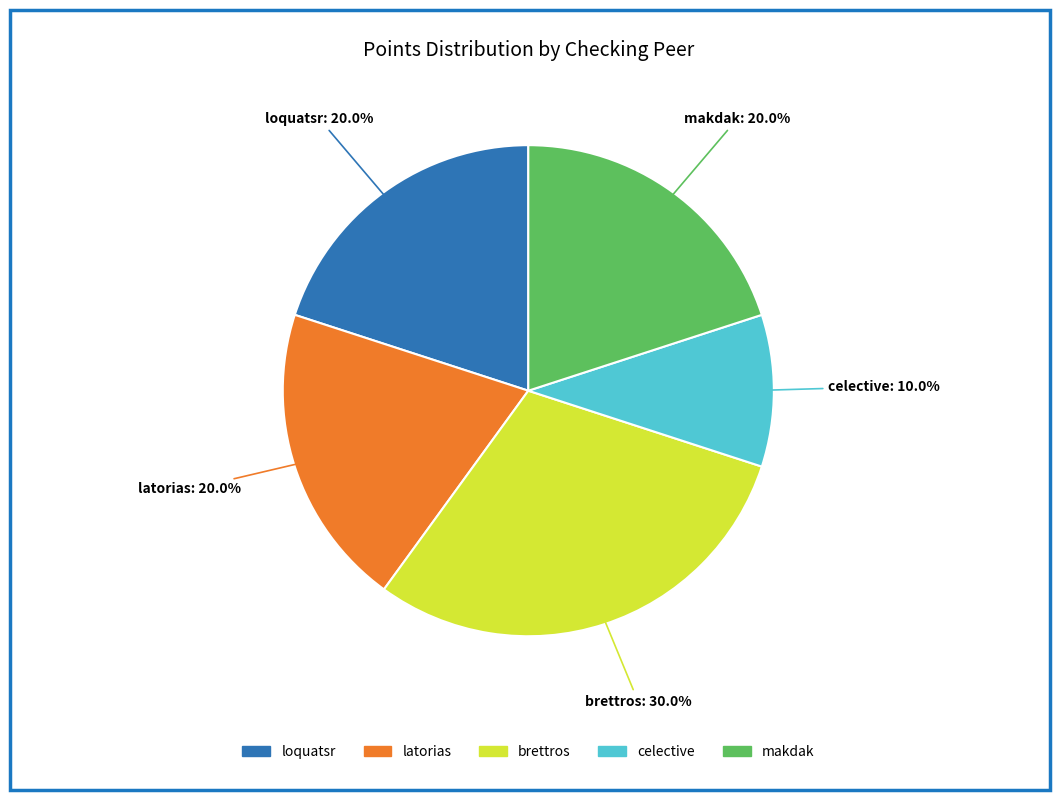

Which slice is the largest?

brettros